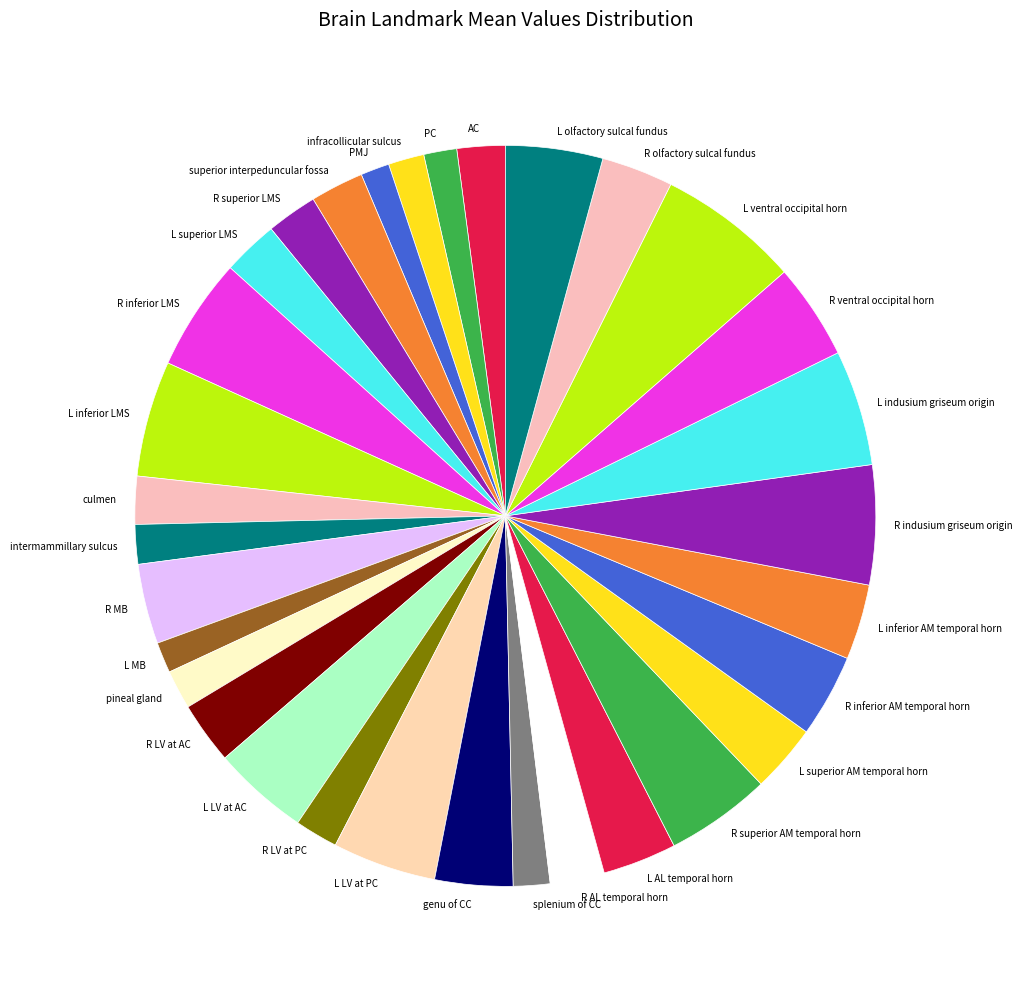

Does genu of CC account for over 50% of the chart?

No